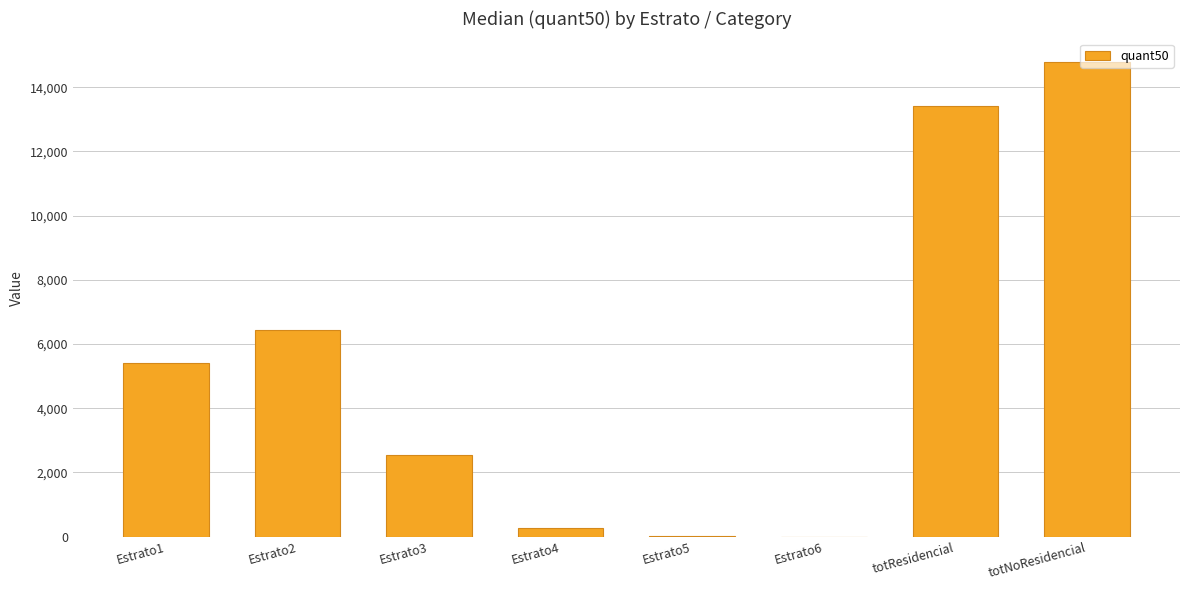

What is the sum of all values?

42869.4